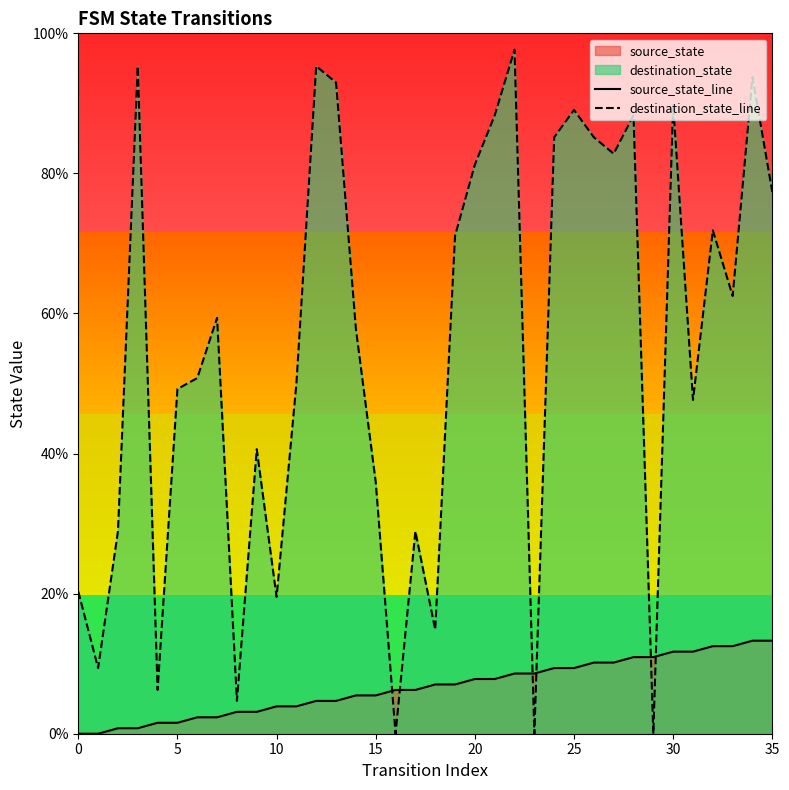

What is the label of the 33rd point from the left?

32